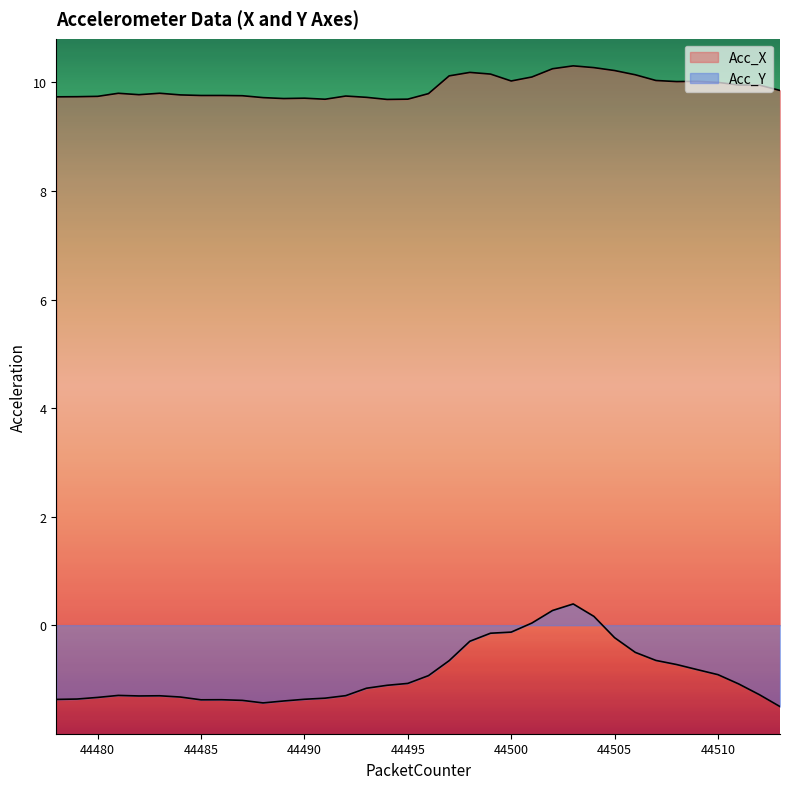

What are all the series names shown in the legend?

Acc_X, Acc_Y